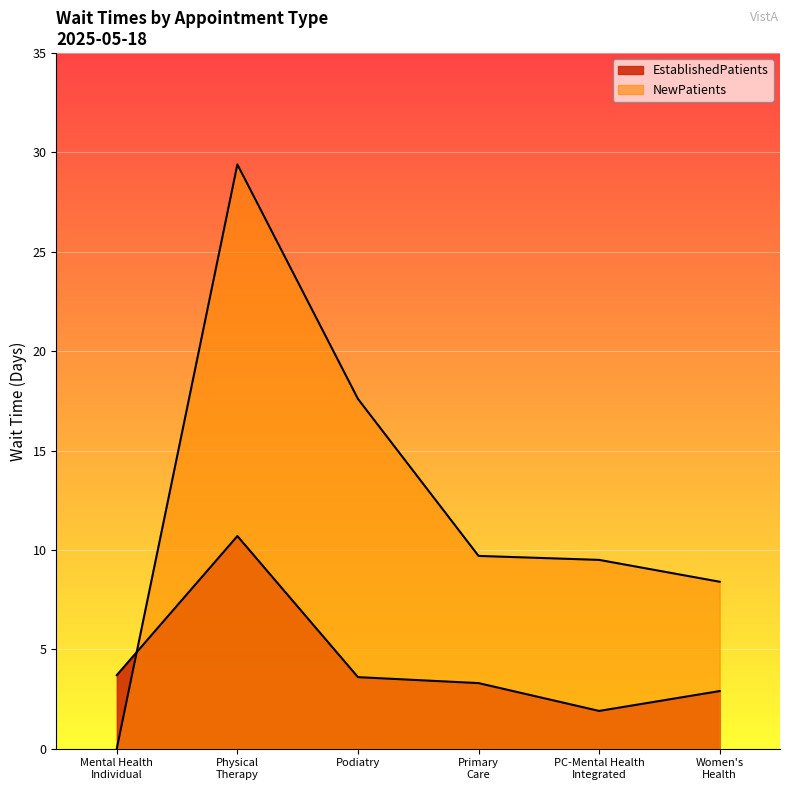

What position from the right is Physical Therapy?

5